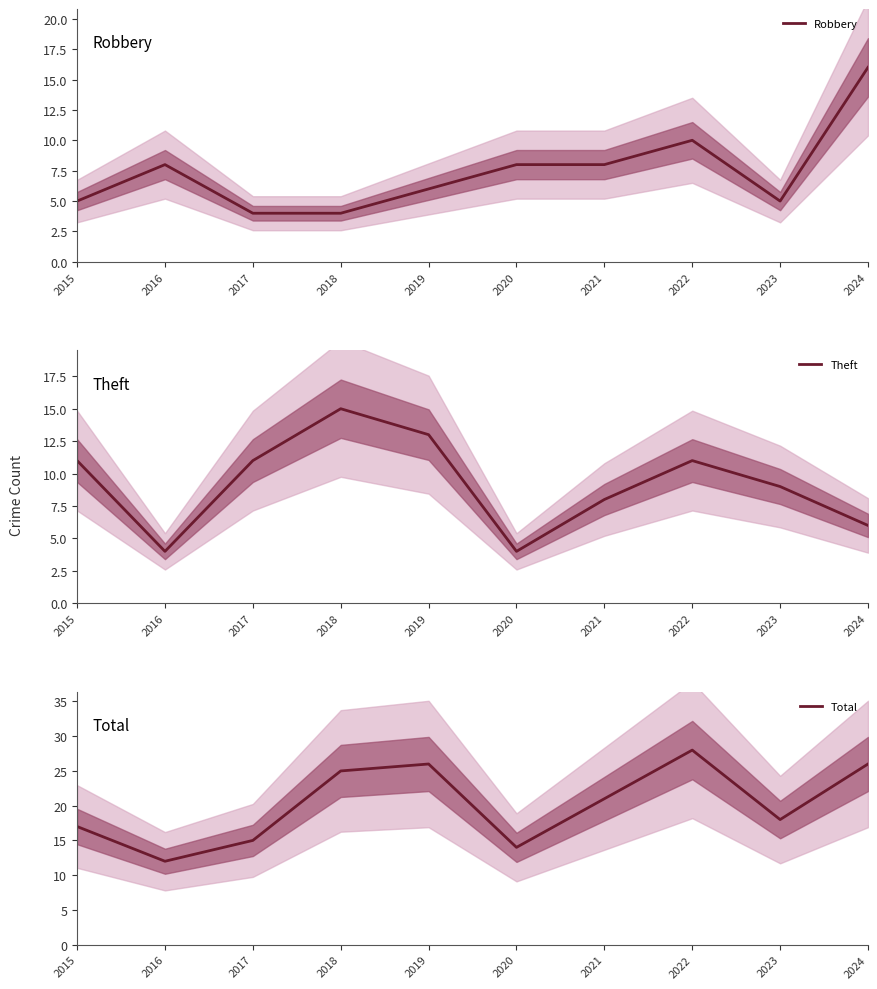

The value of Total at 2016 is 21. True or false?

False